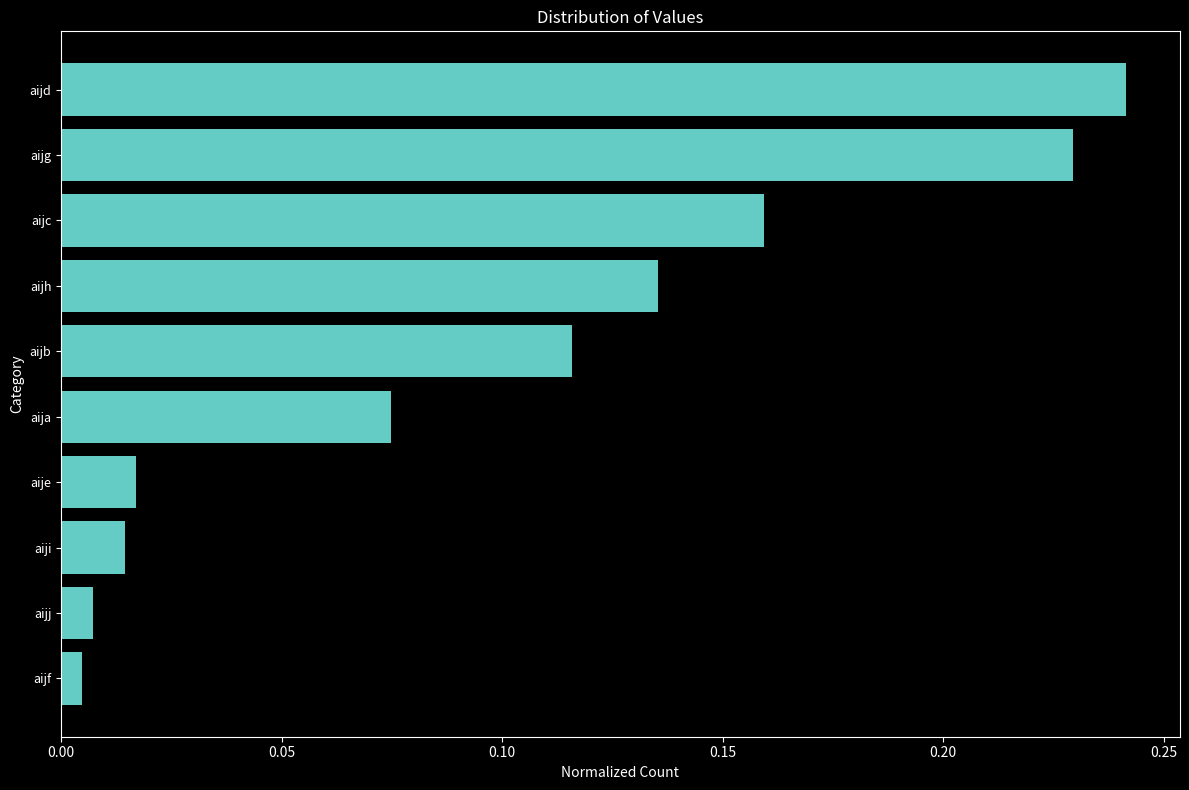

What position from the bottom is aijg?

9